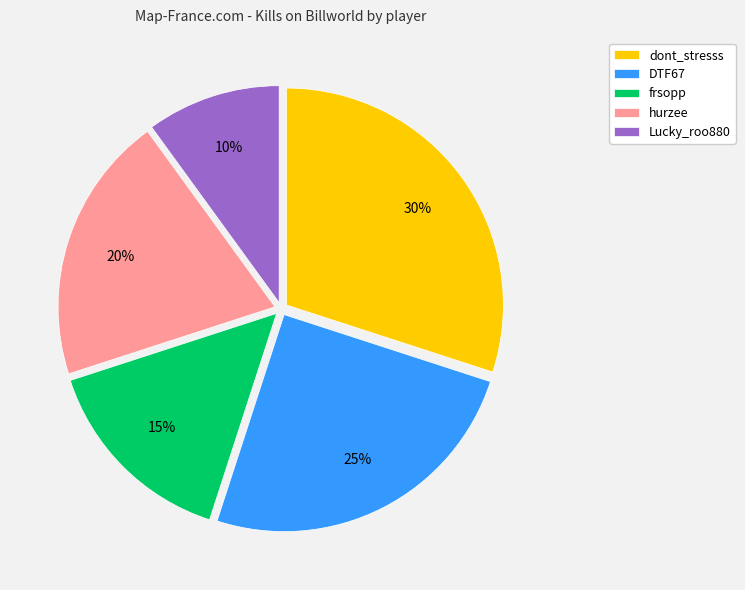

Approximately how many times larger is the value at DTF67 compared to hurzee?

1.2